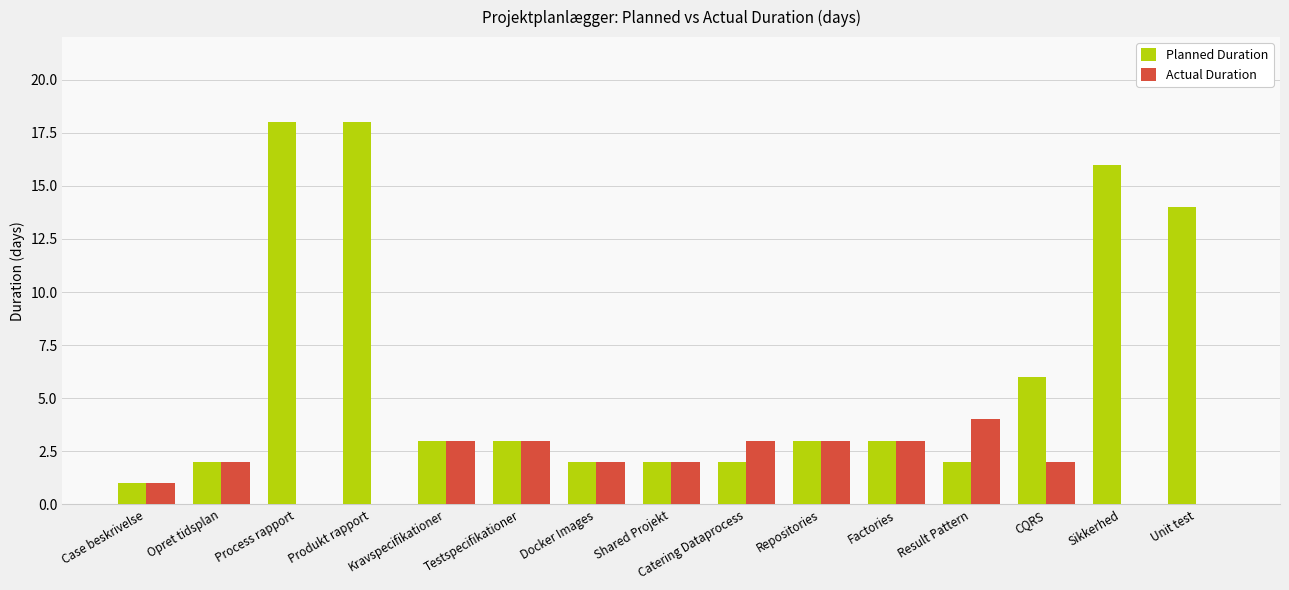

What is the spread (max minus min) of values at Result Pattern?

2